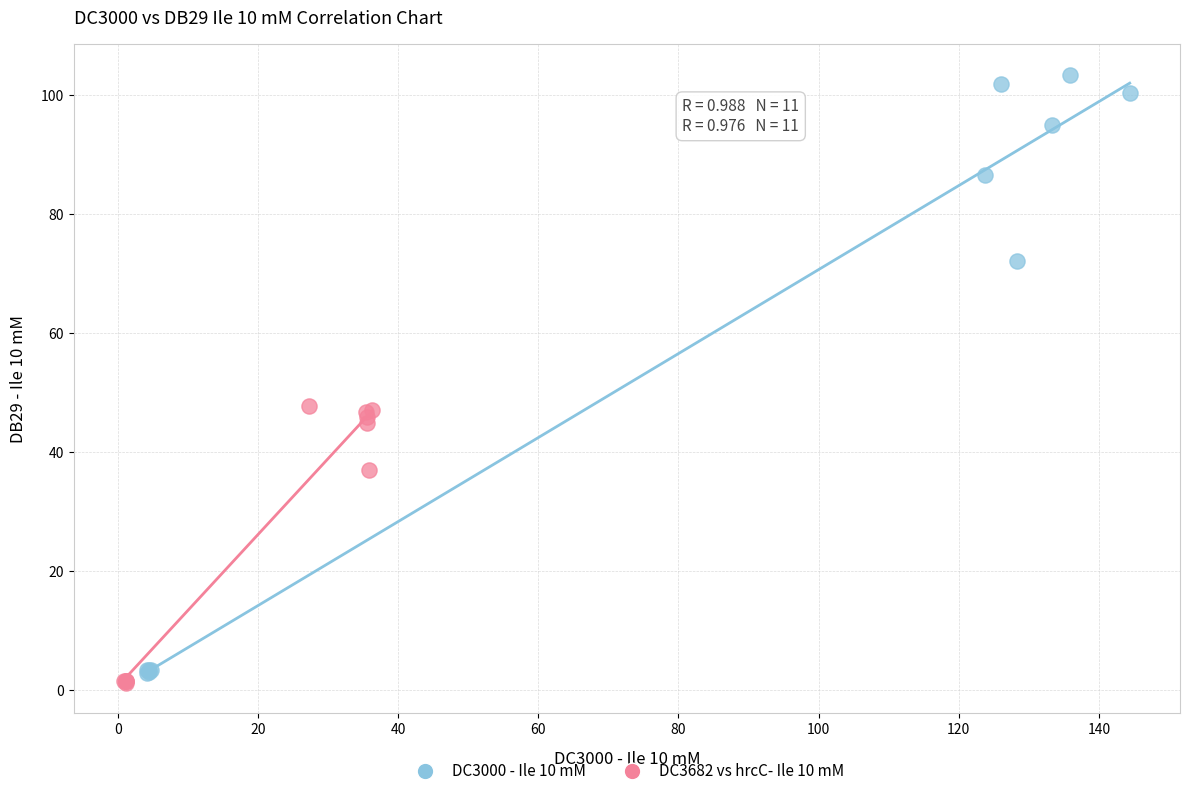

Which series has the widest spread of Y values?

DC3000 - Ile 10 mM